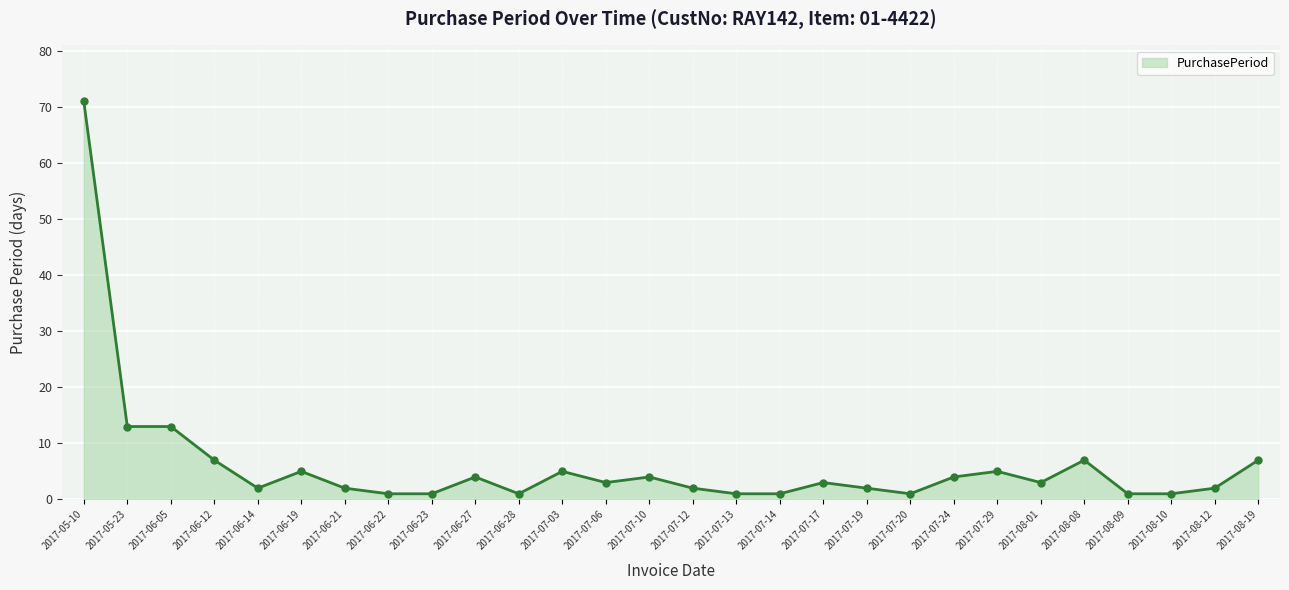

What is the label of the 10th point from the left?

2017-06-27